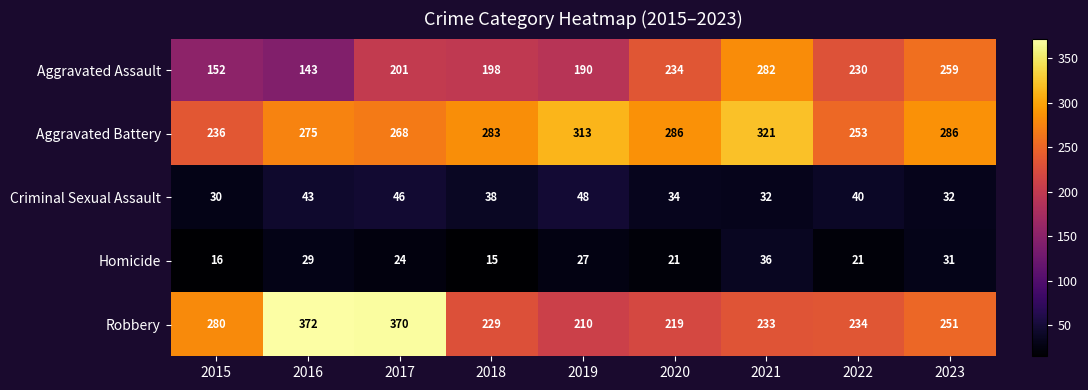

How many Criminal Sexual Assault values are between 32 and 43?

6